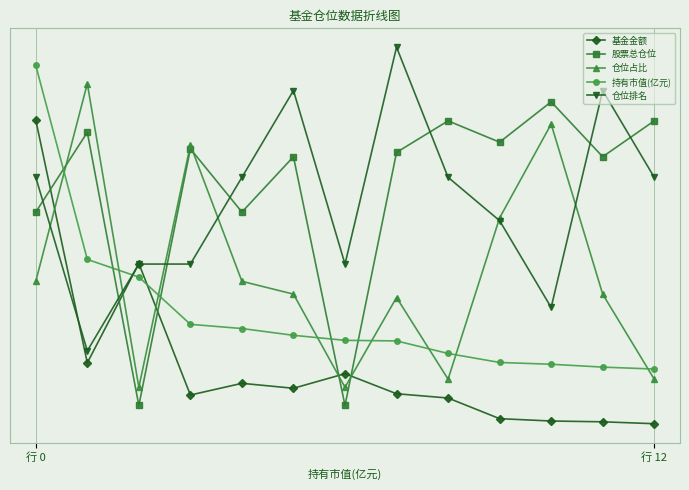

What are all the series names shown in the legend?

基金金额, 股票总仓位, 仓位占比, 持有市值(亿元), 仓位排名